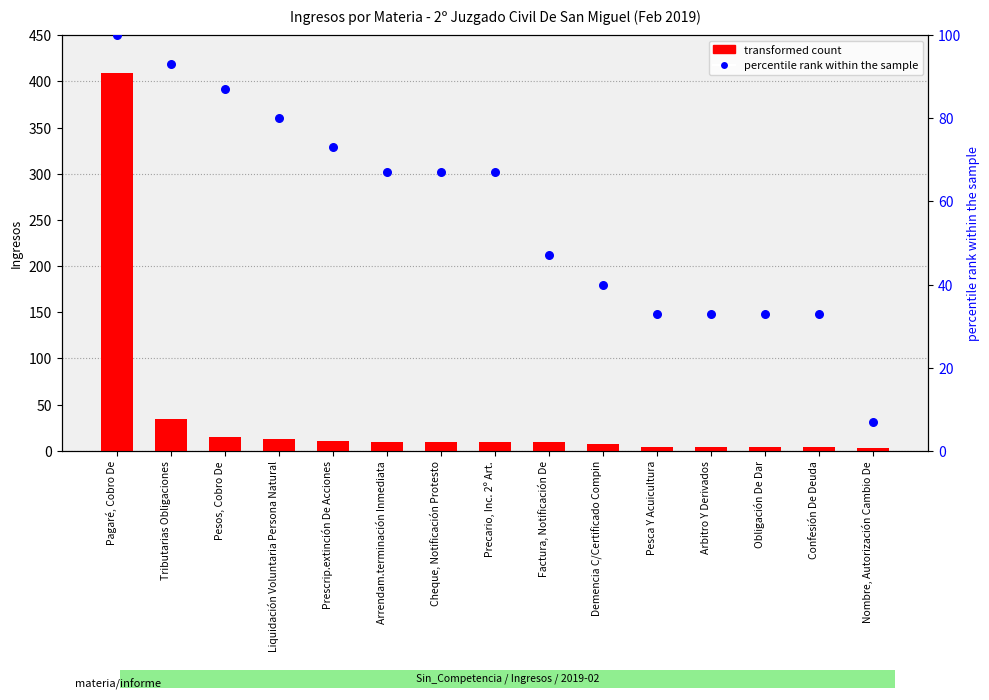

Is the value of percentile rank within the sample at Arbitro Y Derivados greater than the value of transformed count at Prescrip.extinción De Acciones?

Yes